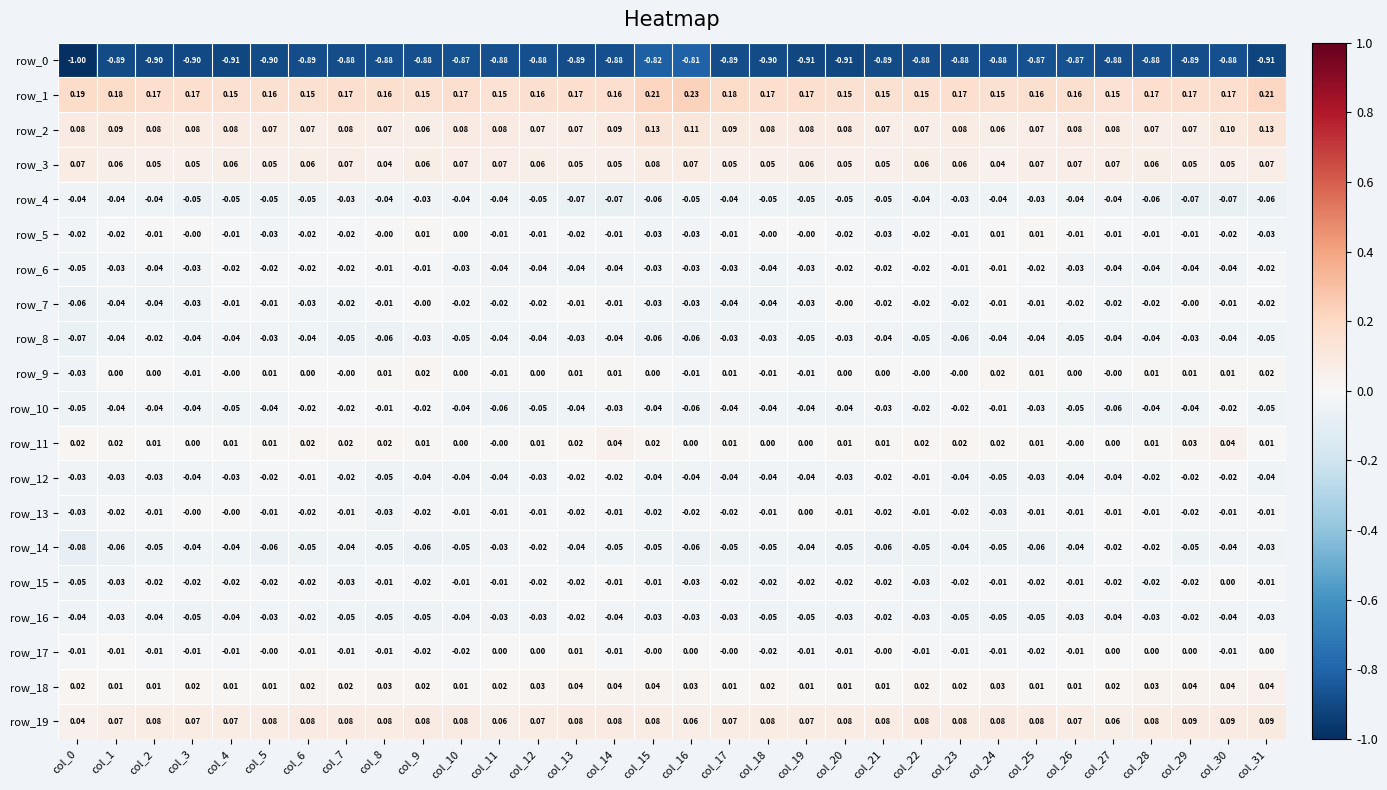

Is the value of row_7 at col_17 greater than the value of row_4 at col_9?

No